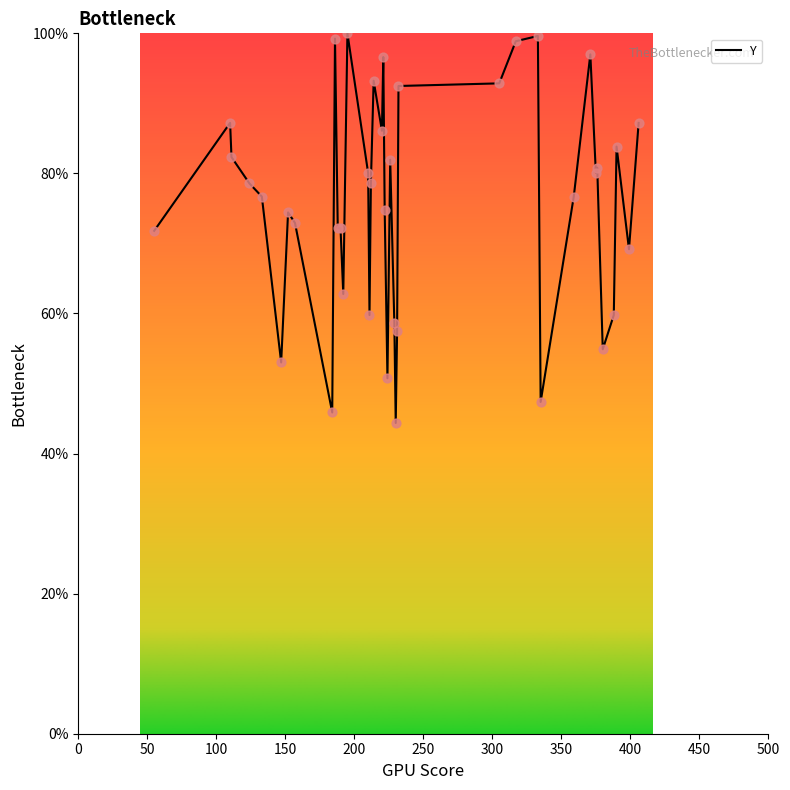

What is the difference between the maximum and minimum values?

55.6